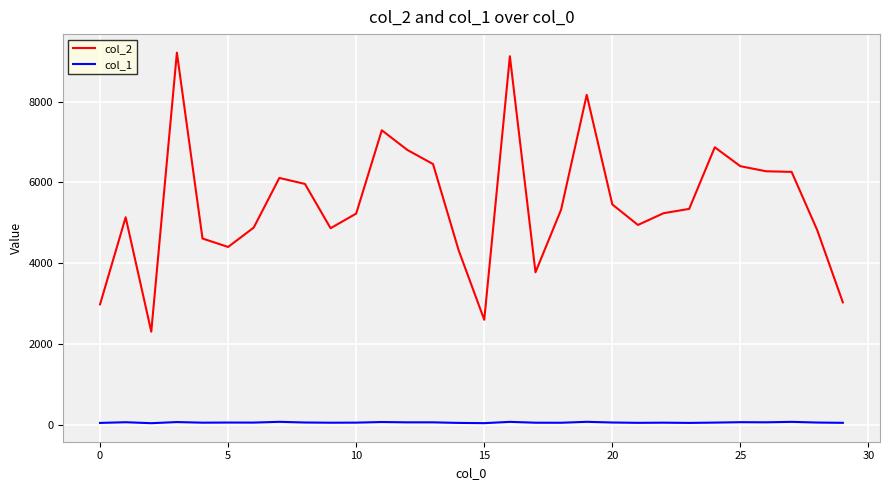

At how many categories does at least one series exceed 6518?

6